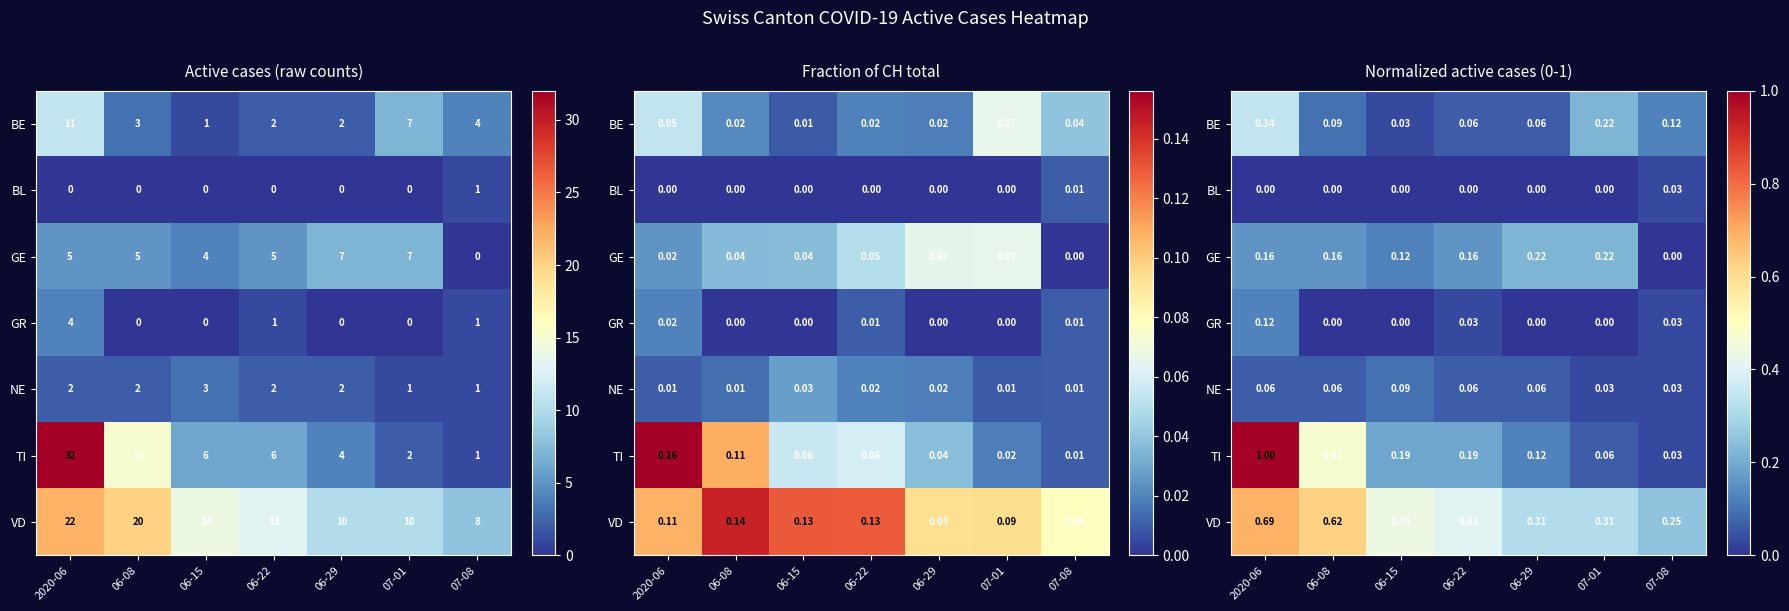

The GE series shows 0.2 at 07-01. True or false?

True